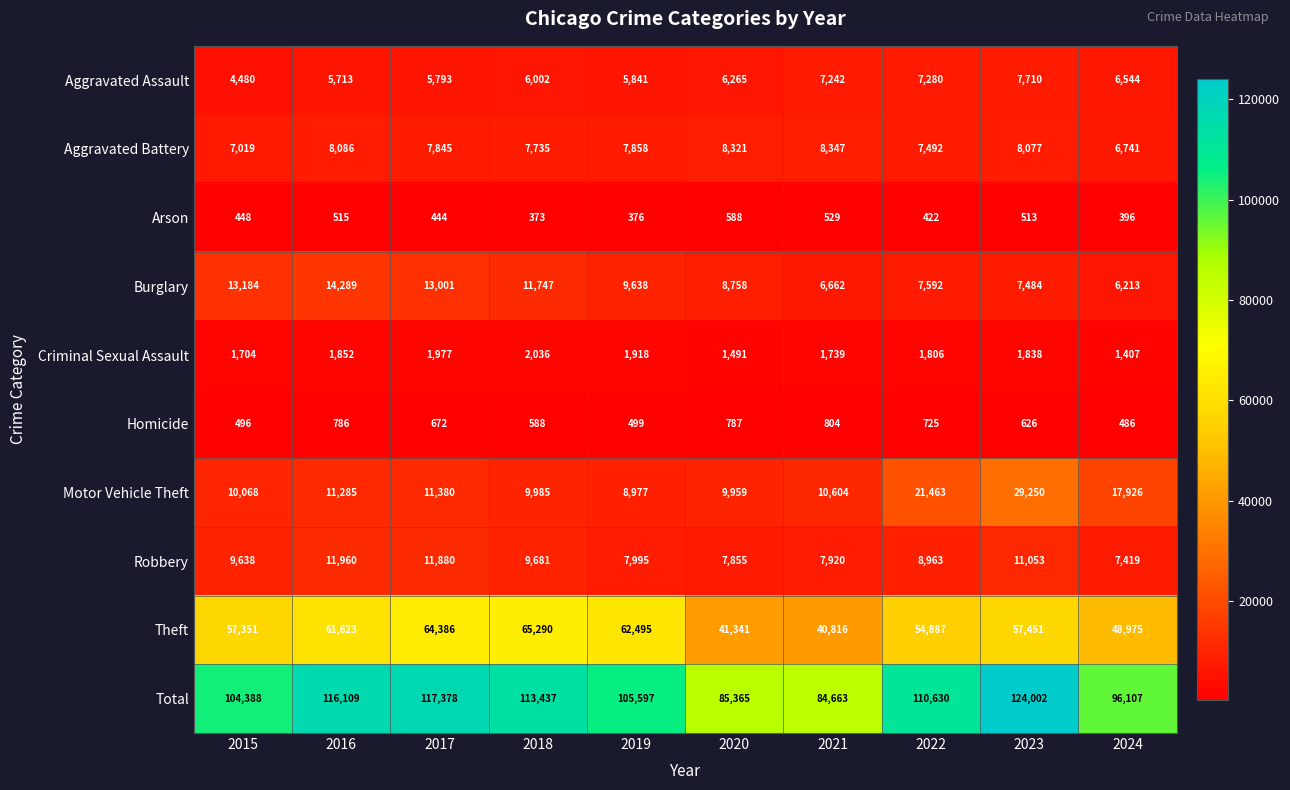

Where is Theft nearest to the value 53053?

2022